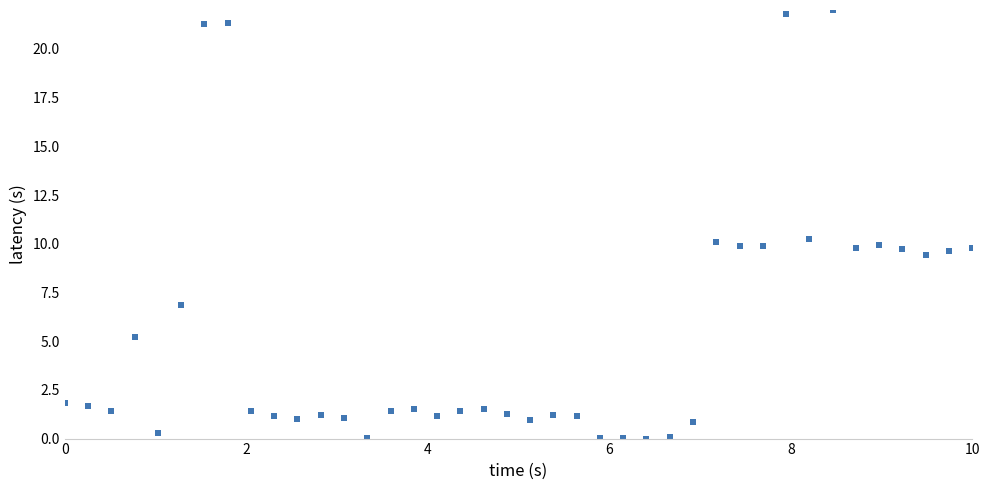

What is the range of X values (max minus min)?

10.0